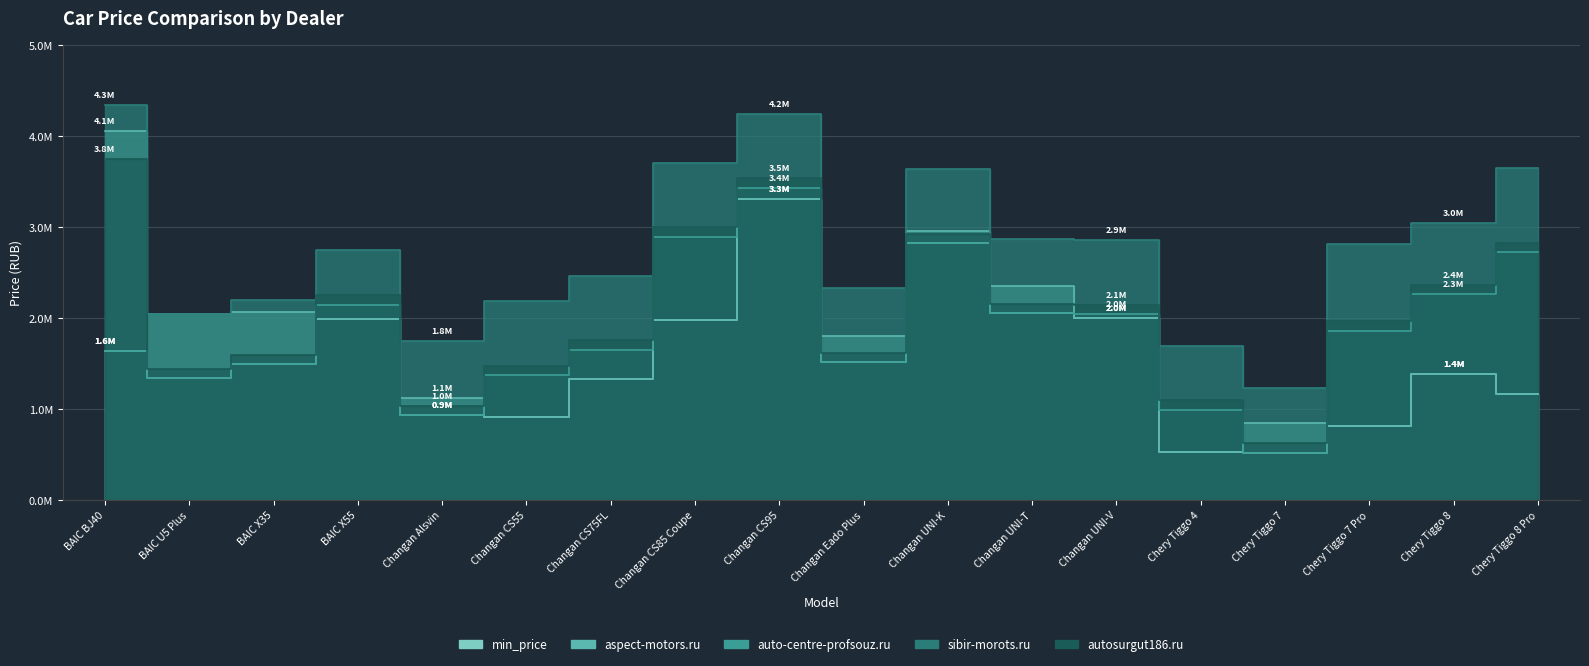

Is the value of auto-centre-profsouz.ru at Chery Tiggo 8 Pro greater than the value of min_price at Changan CS85 Coupe?

Yes